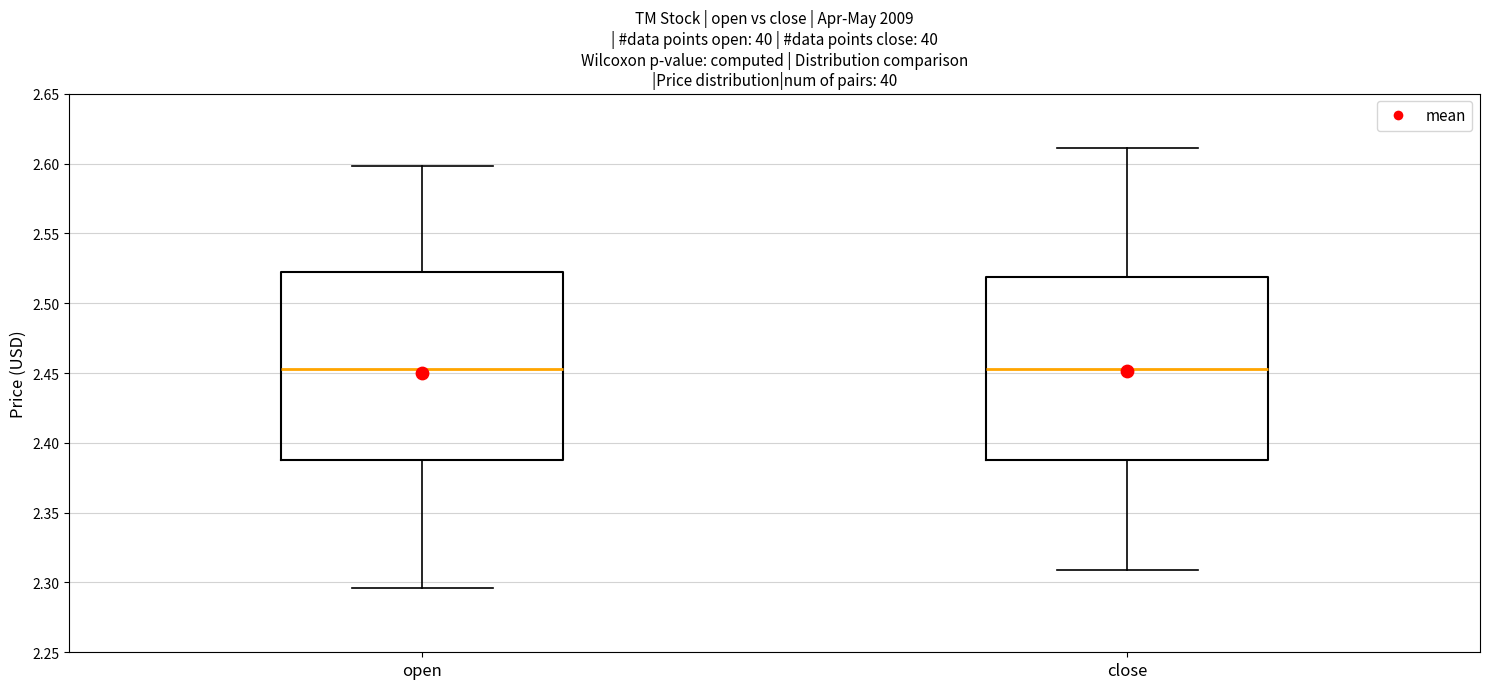

Reading left to right, read every box against the y-axis: the position of its median line, the range the box covers, and the ends of its whiskers. The values are not printed on the chart, so give them approximately, as read against the axis.

open: median 2.455, box 2.390 to 2.520, whiskers 2.295 to 2.600
close: median 2.455, box 2.390 to 2.520, whiskers 2.310 to 2.610